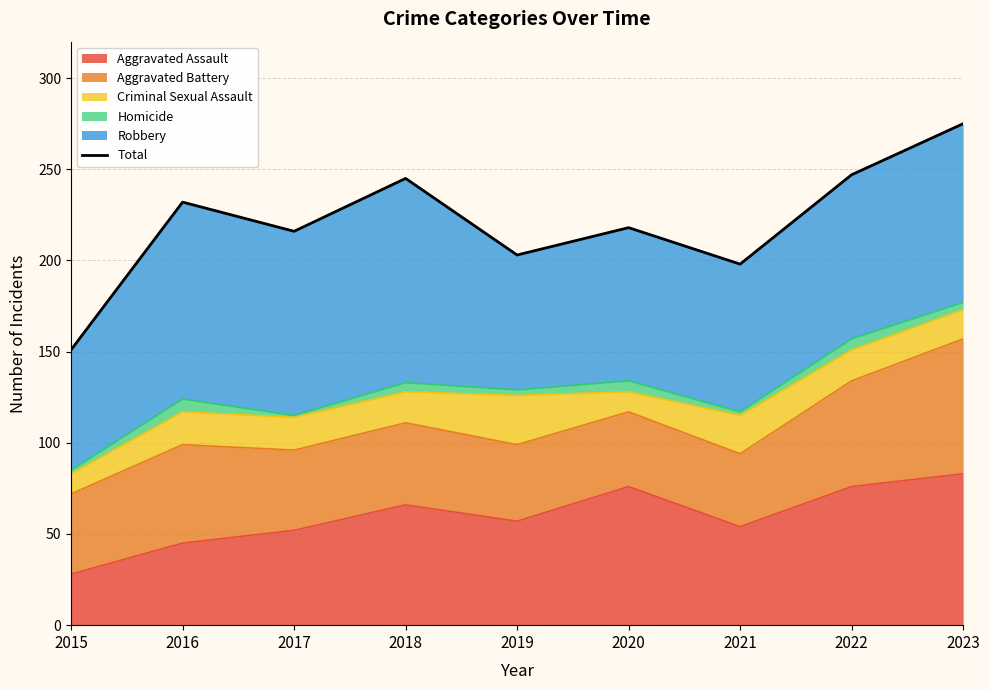

At which label is the value closest to 213?

2017